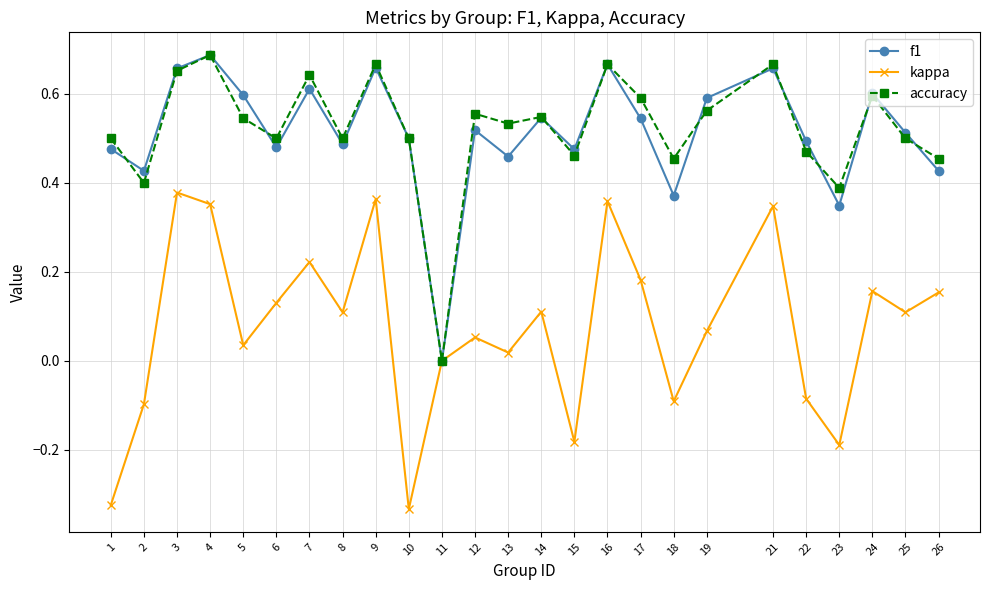

What are all the series names shown in the legend?

f1, kappa, accuracy